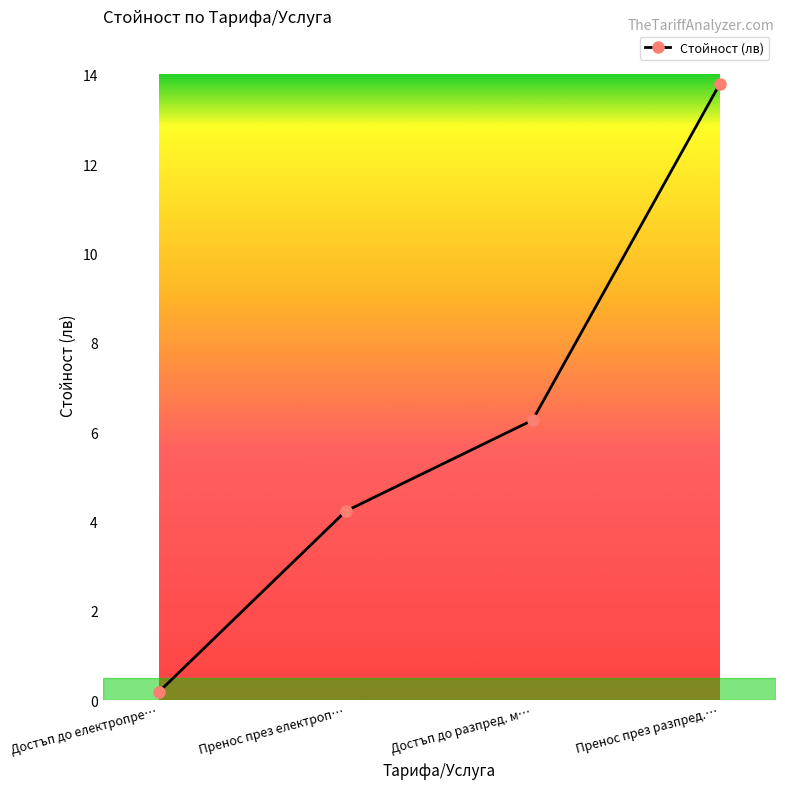

Reading left to right, list all the values displayed in this chart.

Достъп до електропре…=0.2	Пренос през електроп…=4.2	Достъп до разпред. м…=6.3	Пренос през разпред.…=13.8